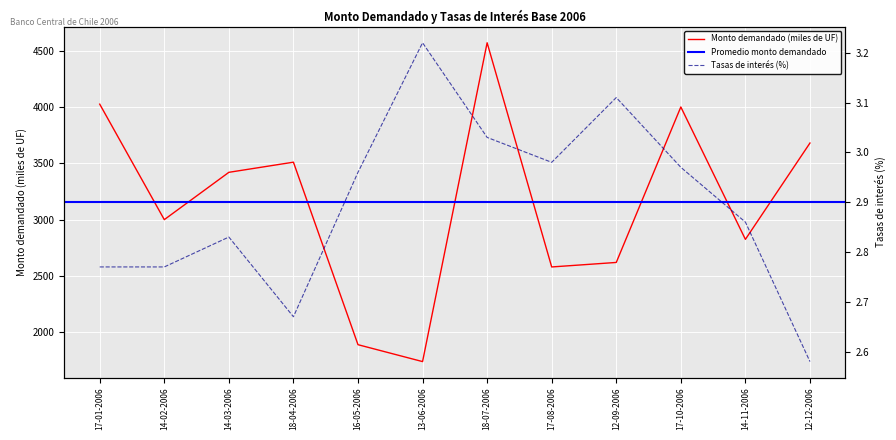

At which label does Monto demandado (miles de UF) reach its minimum?

13-06-2006